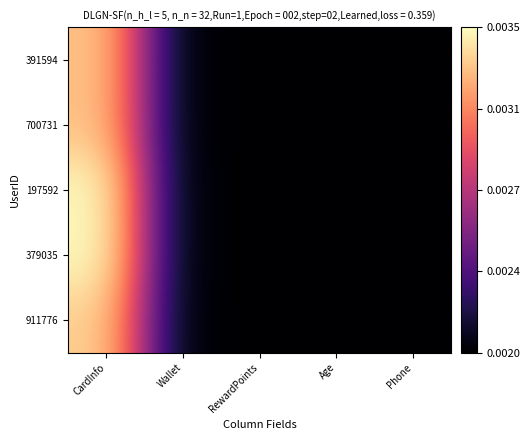

What is the spread (max minus min) of values at CardInfo?

4.7